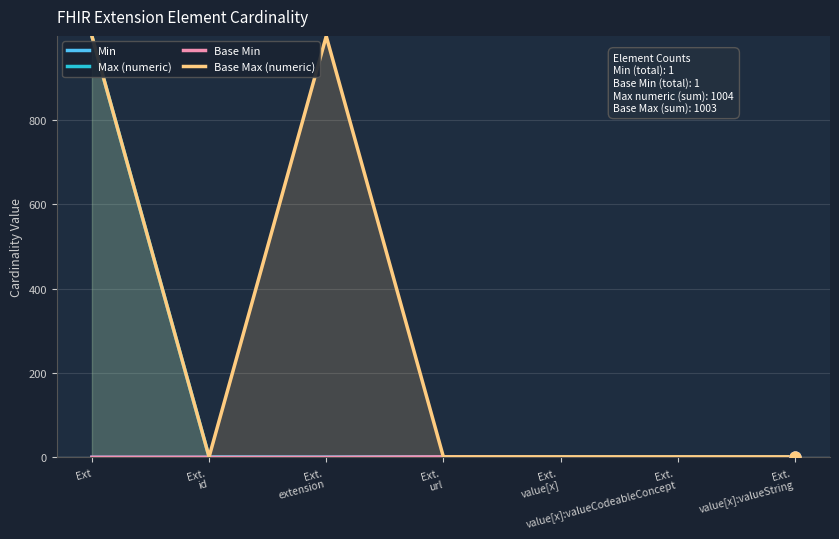

Is the value of Min at Ext.
value[x] greater than the value of Base Max (numeric) at Ext.
value[x]:valueString?

No